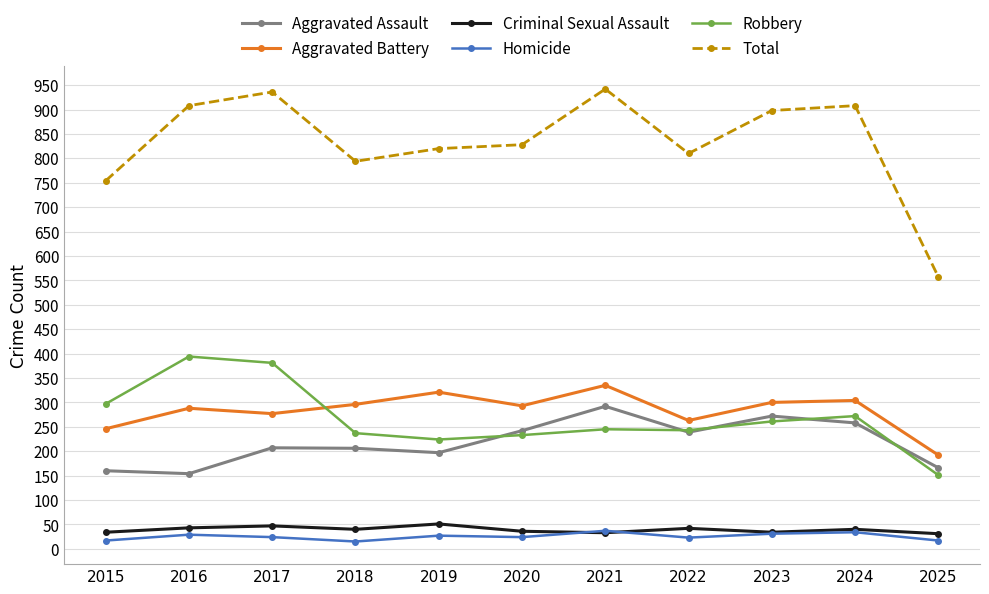

What is the value of the Aggravated Battery point at the 7th from the left?

335